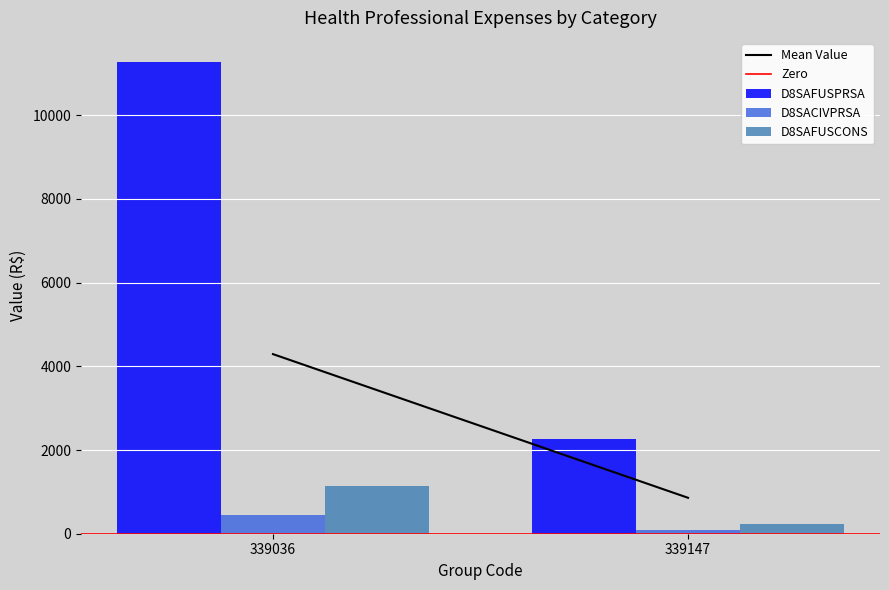

Reading left to right, what are all the values shown in this chart?

D8SAFUSPRSA: 11282.8	2256.6
D8SACIVPRSA: 439.0	87.8
D8SAFUSCONS: 1152.2	230.4